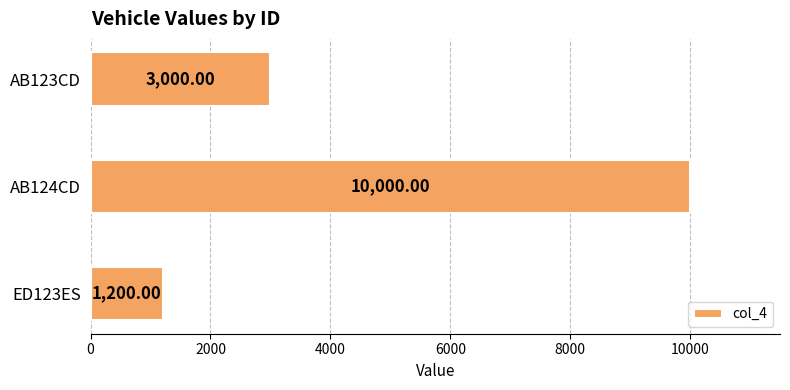

Which category has the highest value across all series?

AB124CD